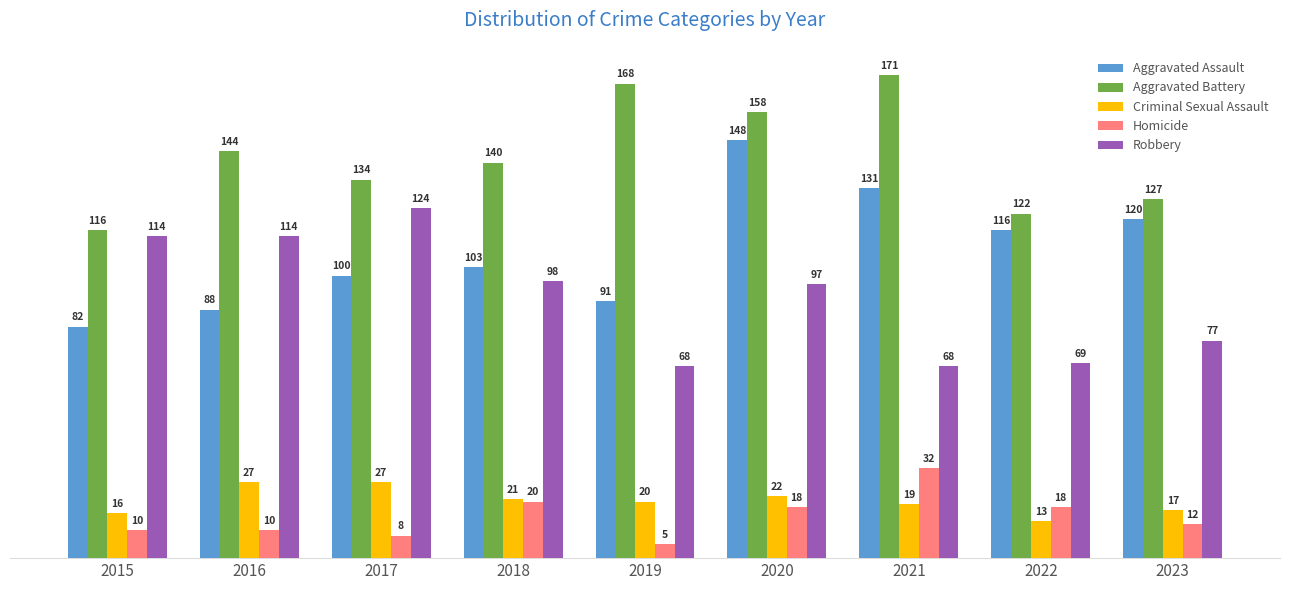

How many groups of bars are there?

9